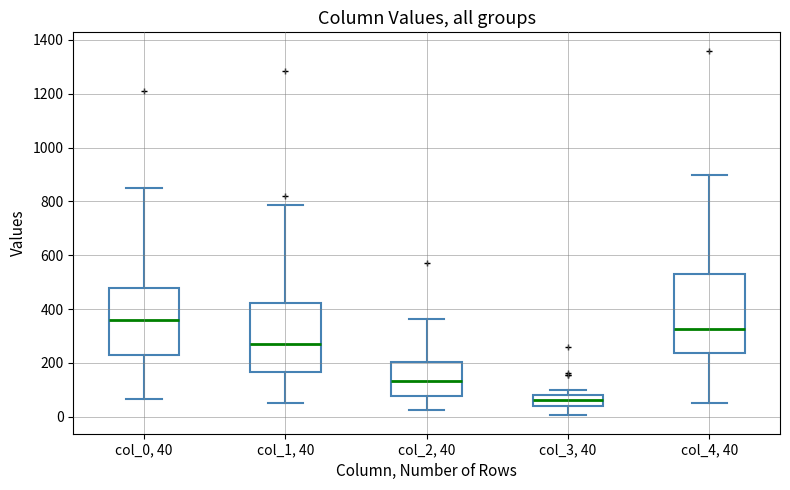

Where is the upper edge of the box for col_2, 40 on the y-axis? The values are not printed on the chart, so give them approximately, as read against the axis.

200